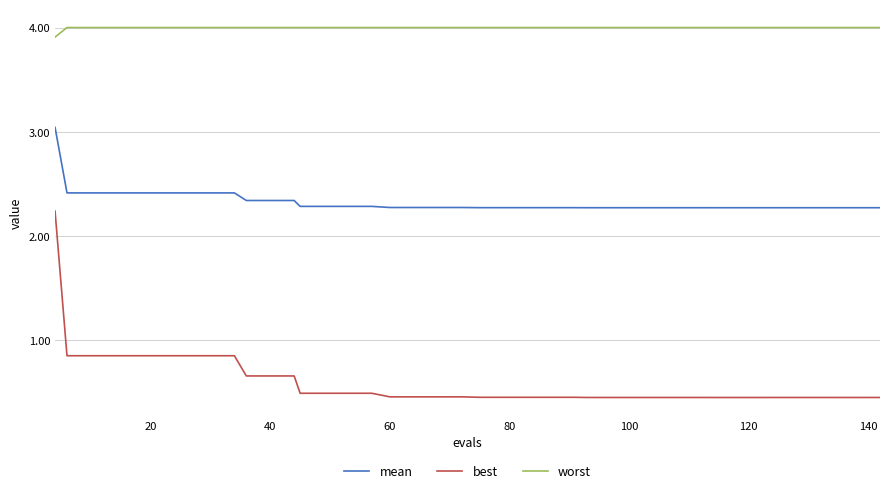

True or false: best and worst intersect in this chart.

False